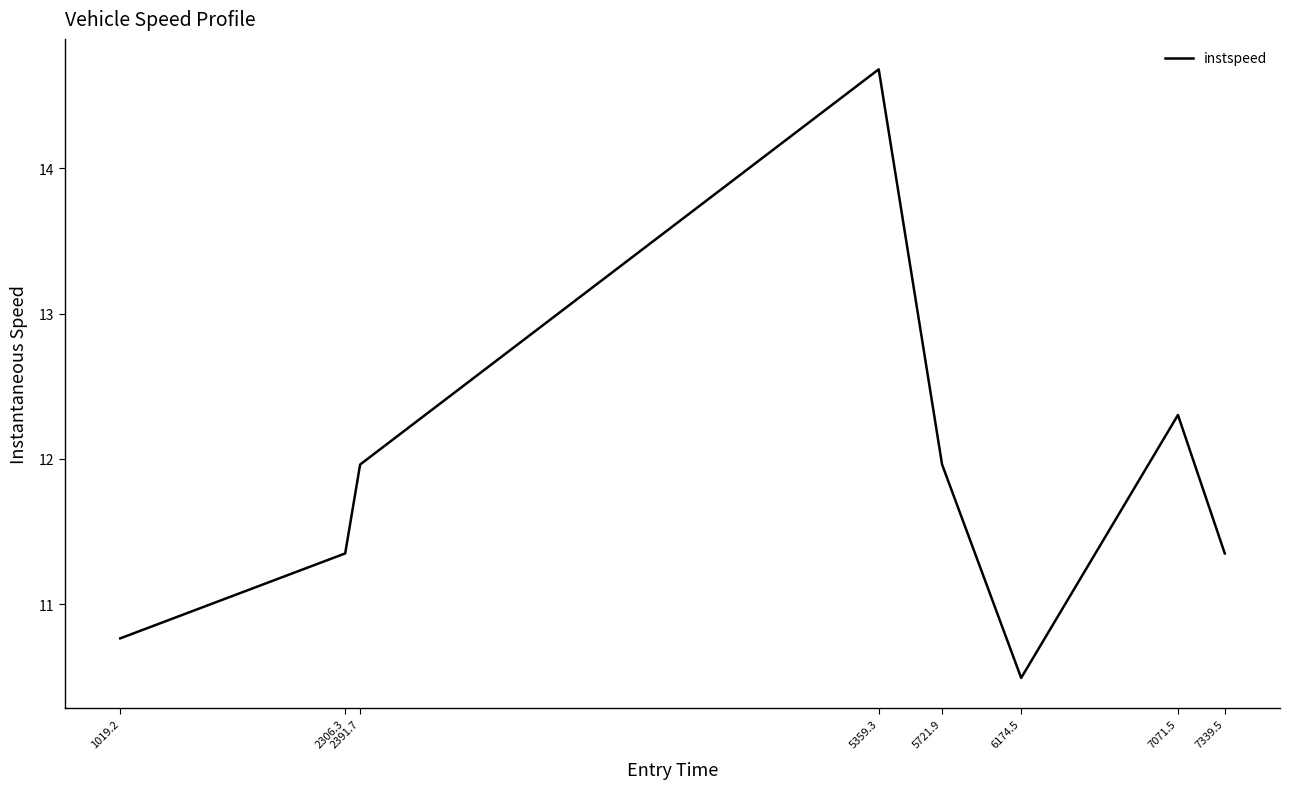

Is it true that the value at 2306.3 is 6.9?

False